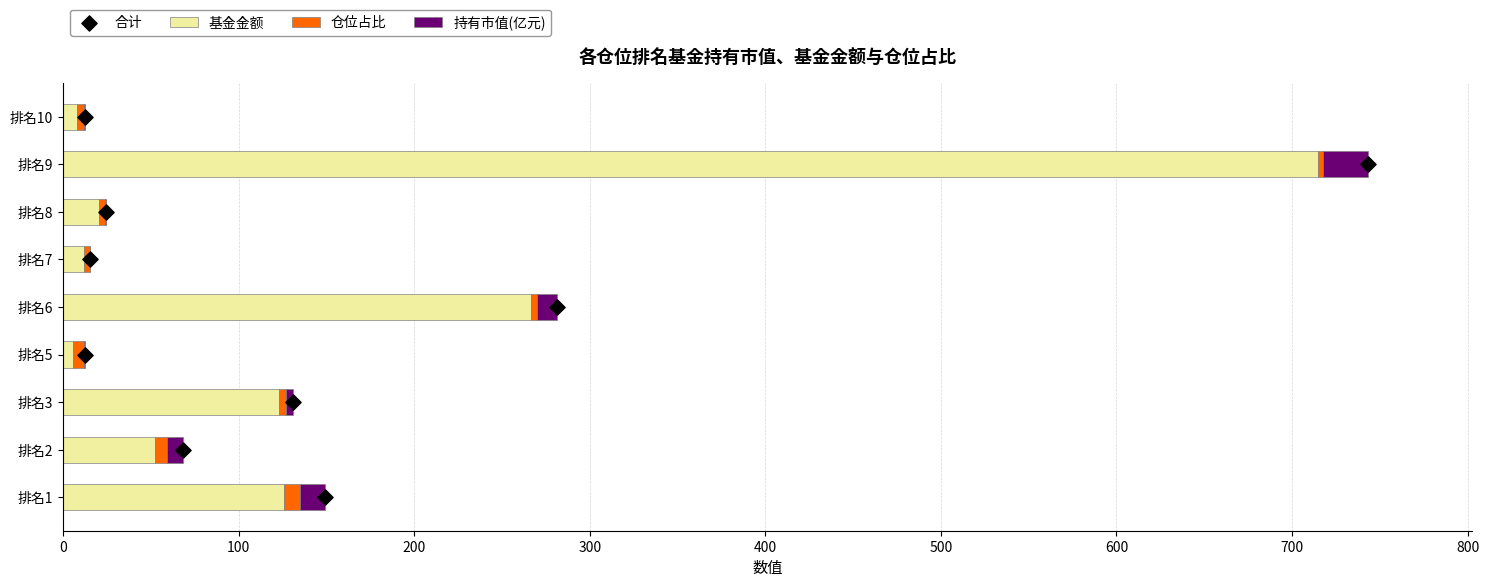

Which series has the widest spread of Y values?

基金金额